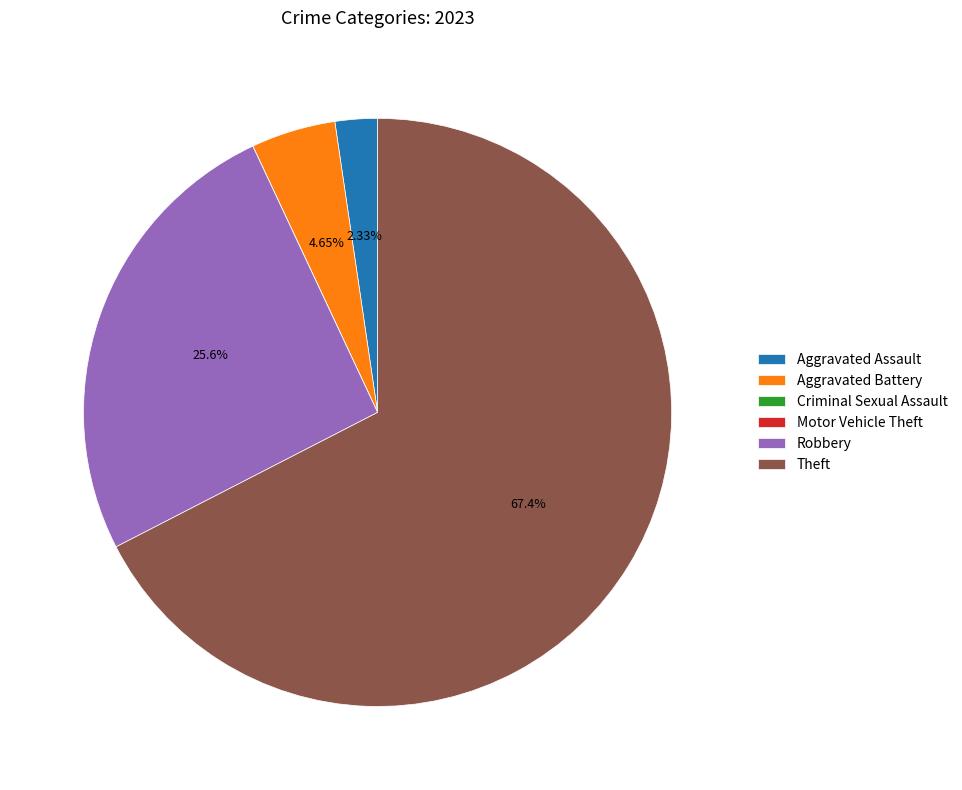

Is the sum of Theft and Aggravated Battery greater than half?

Yes